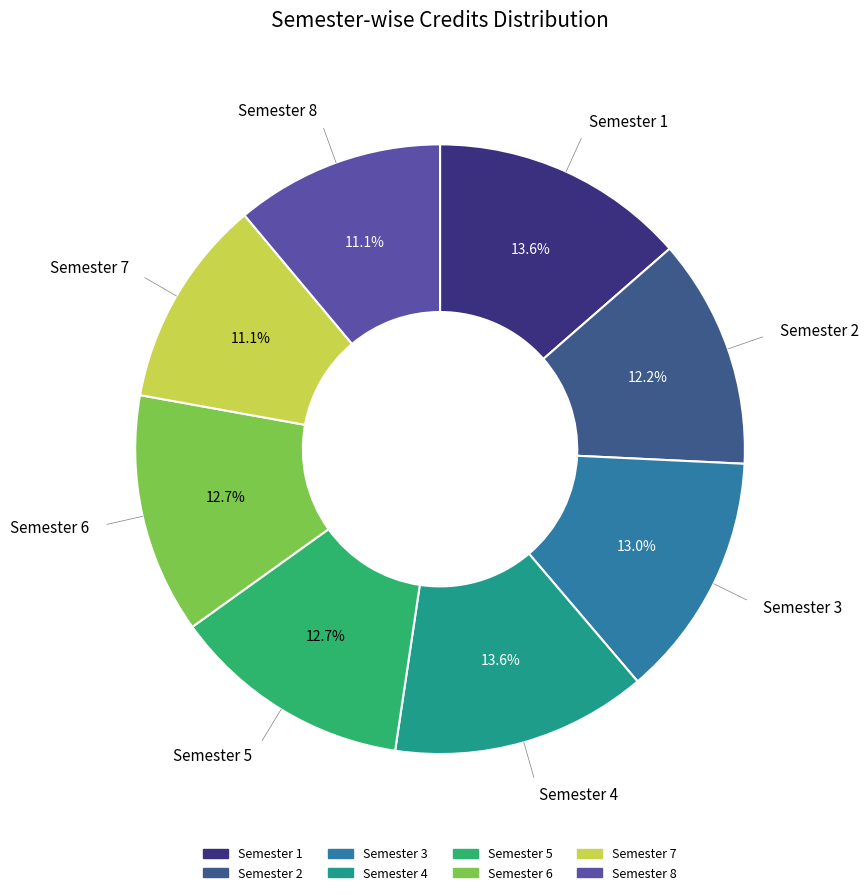

Does Semester 4 account for over 50% of the chart?

No